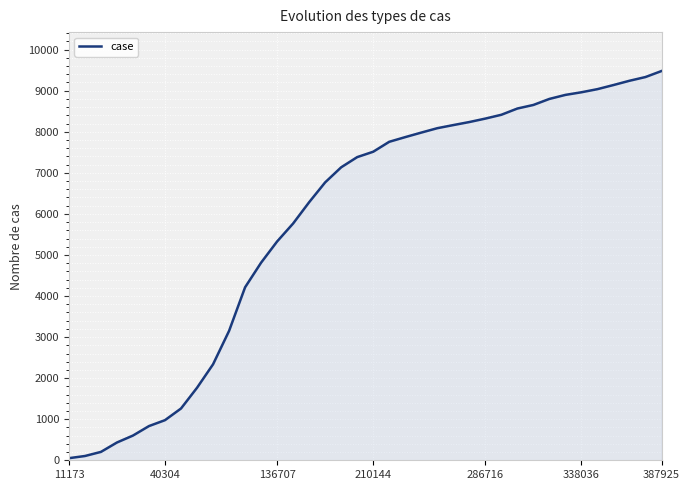

What is the greatest value displayed?

9478